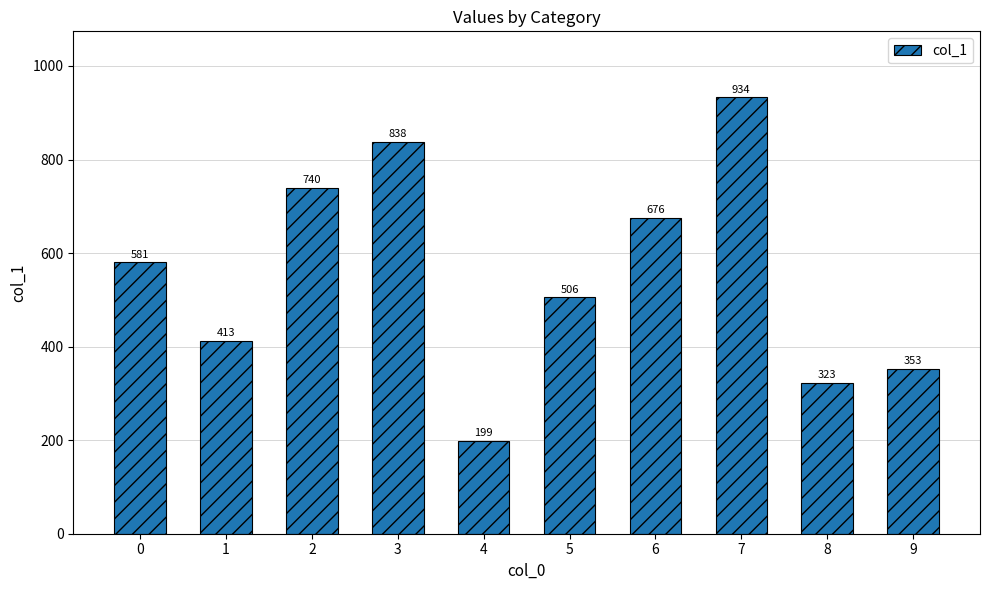

What is the ratio of the value at 1 to the value at 5?

0.8